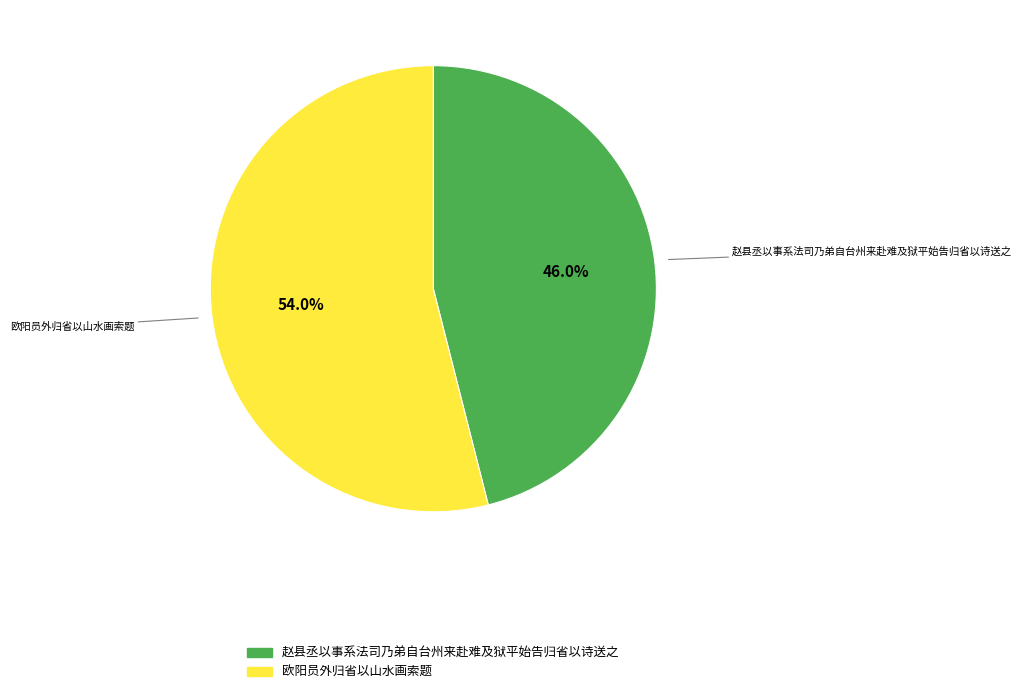

How much of the chart is everything except 赵县丞以事系法司乃弟自台州来赴难及狱平始告归省以诗送之?

54.0%